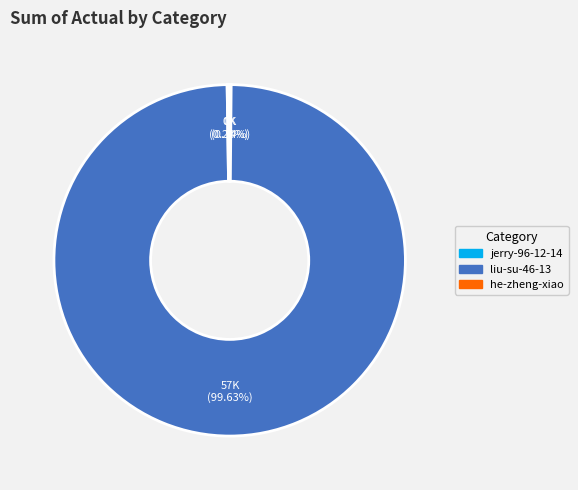

Is there any slice that represents more than half of the pie?

Yes